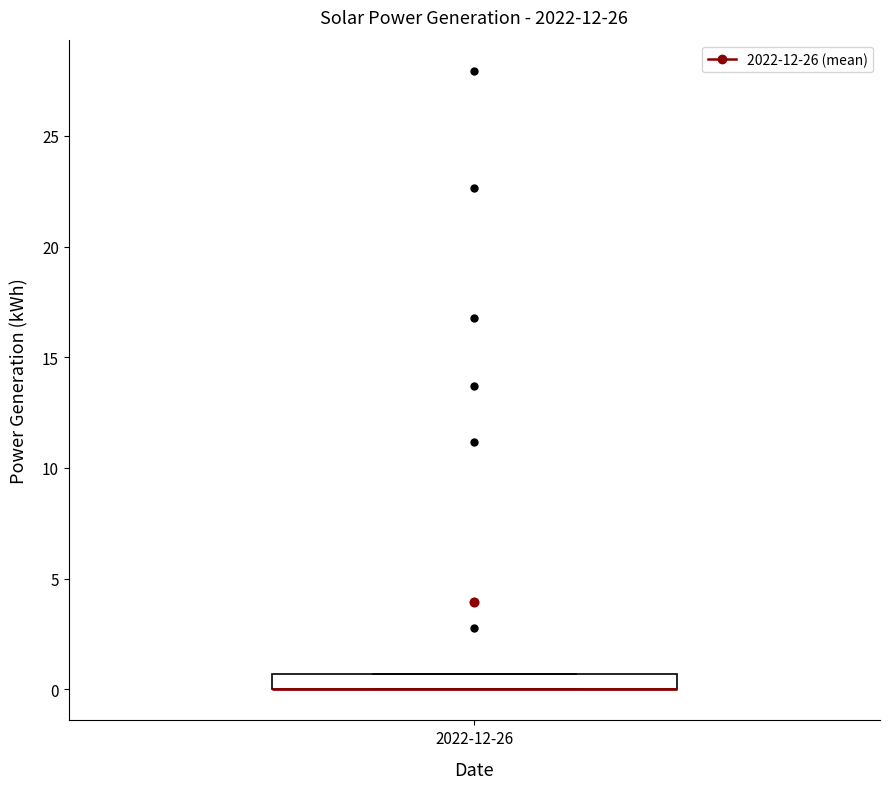

Where is the lower edge of the box for 2022-12-26 on the y-axis? The values are not printed on the chart, so give them approximately, as read against the axis.

0.0